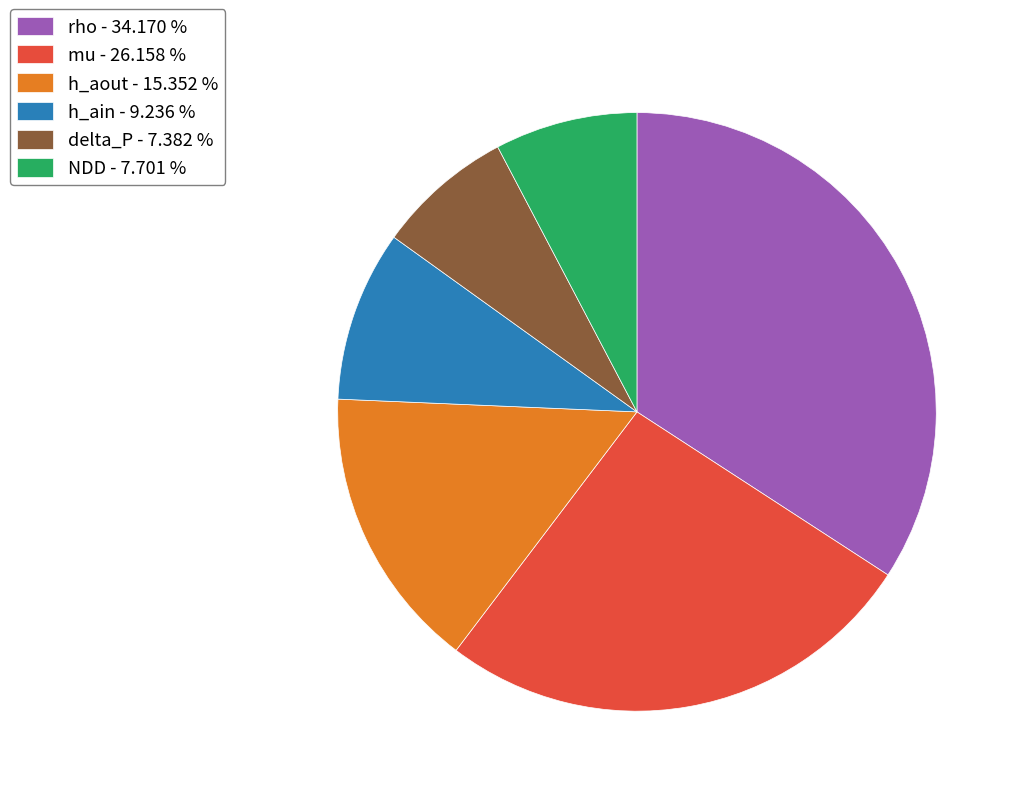

Count the number of slices in the pie.

6